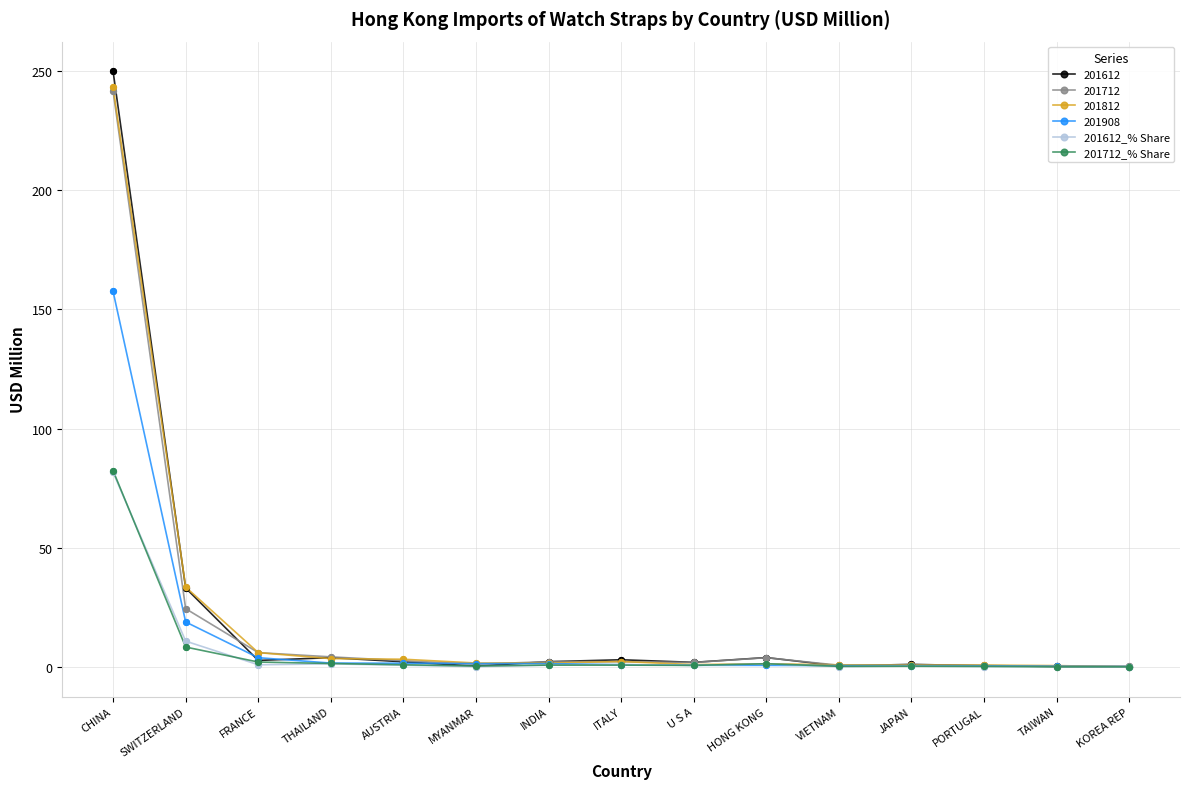

At which category is the sum across all series the highest?

CHINA